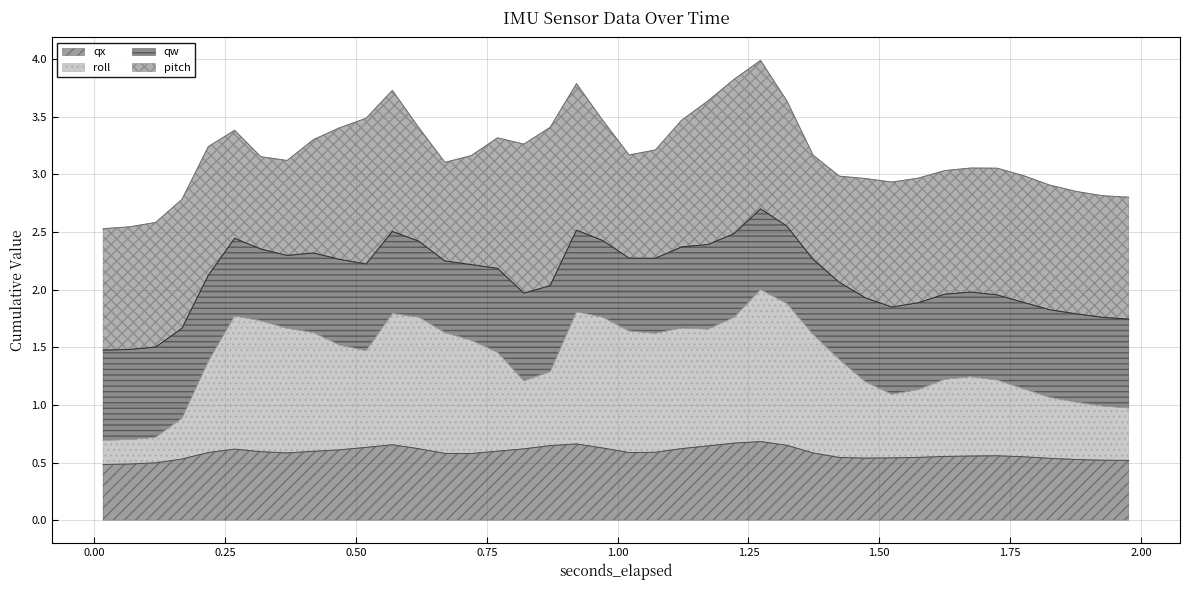

True or false: roll has a value of 0.7 at 19.

False